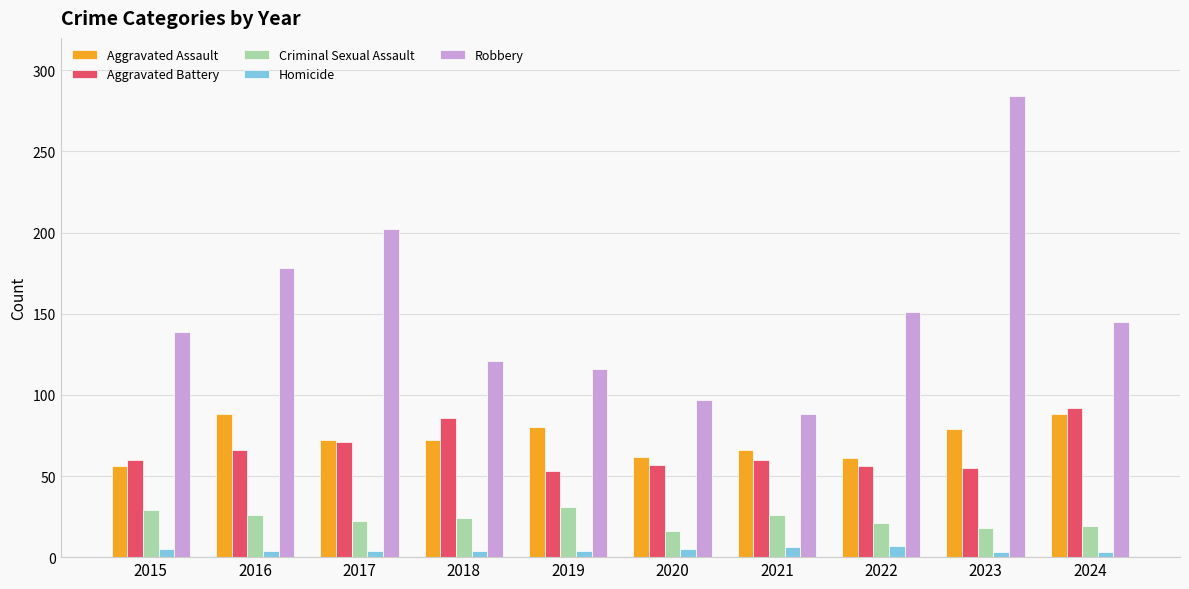

What is the difference between the maximum and minimum values in the Aggravated Assault series?

32